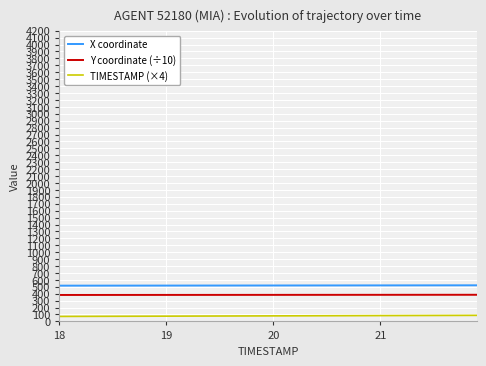

List the series in order of their overall mean, lowest first.

TIMESTAMP (×4), Y coordinate (÷10), X coordinate